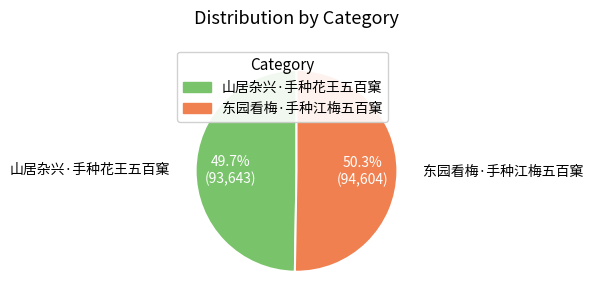

How many segments does this pie chart have?

2